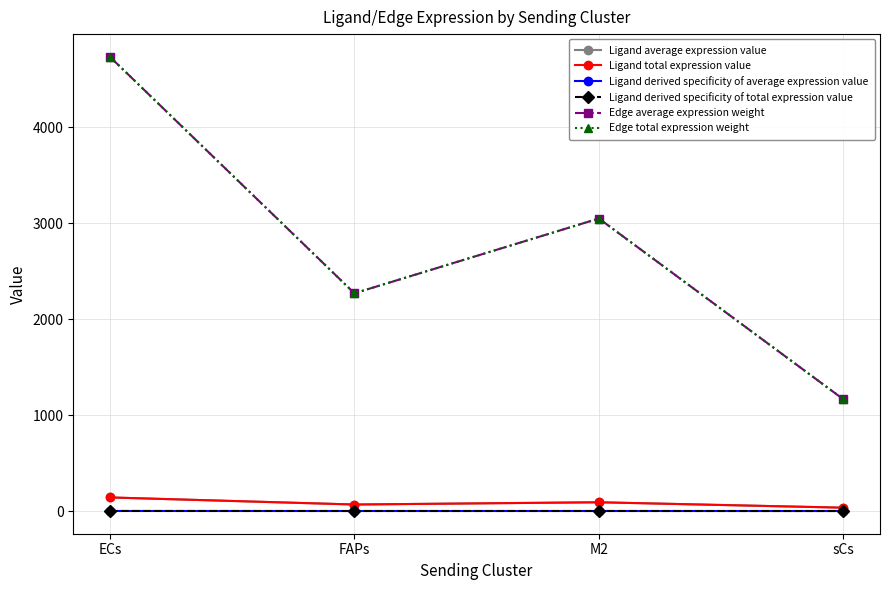

Is this an area chart (filled region under the line)?

No